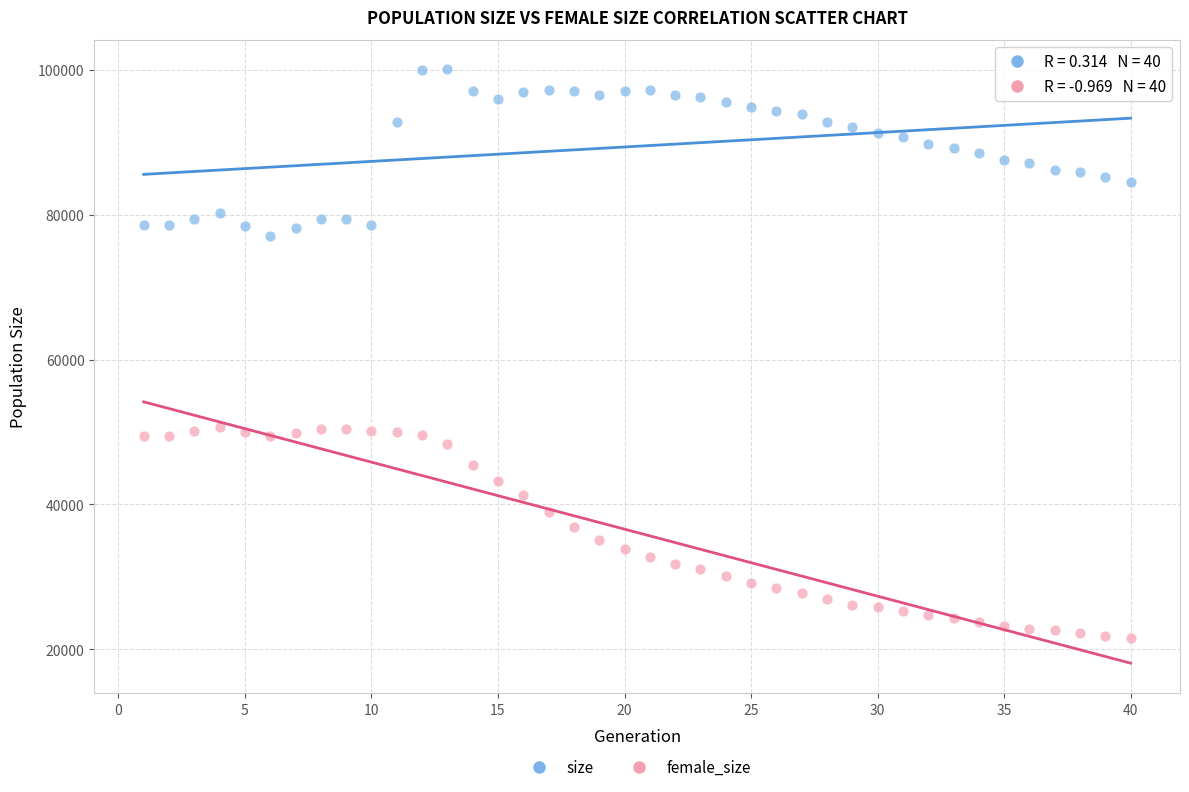

Across all data points, what is the range of X values (max minus min)?

39